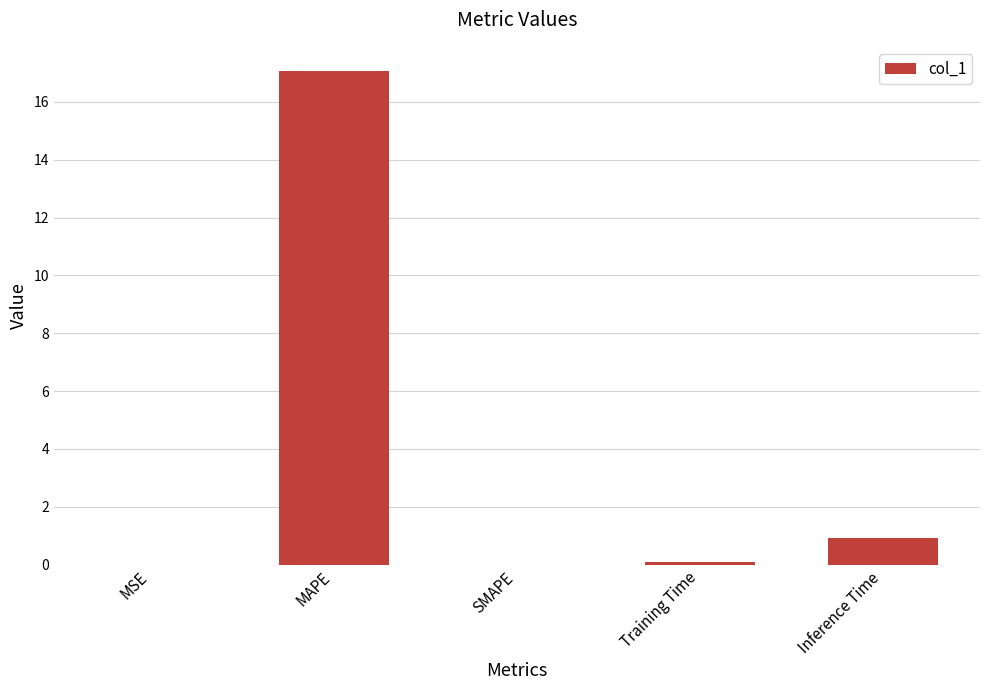

What is the sum of all values?

18.1